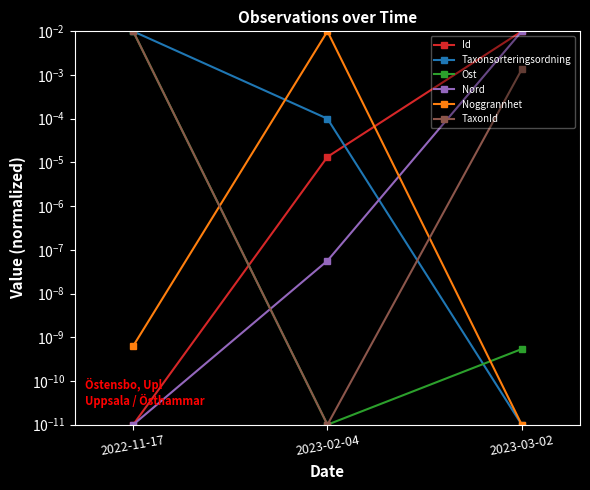

What is the label of the 2nd point from the left?

2023-02-04